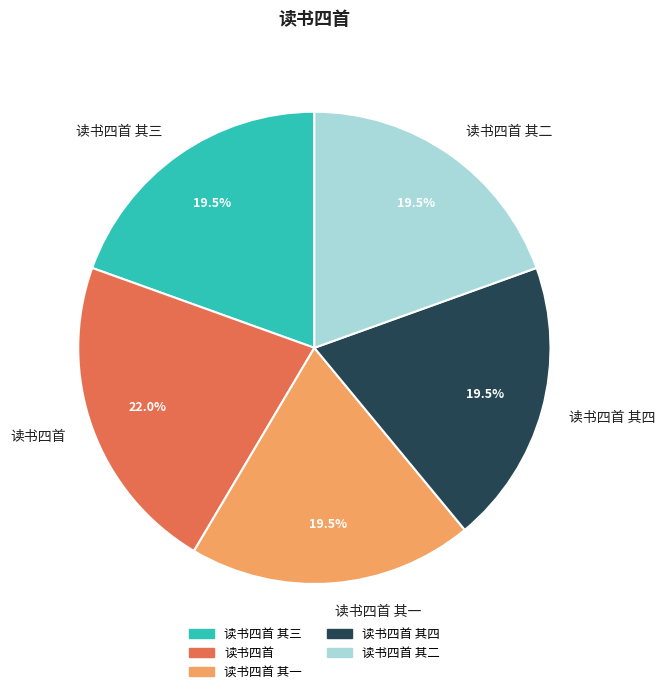

Is there any slice that represents more than half of the pie?

No